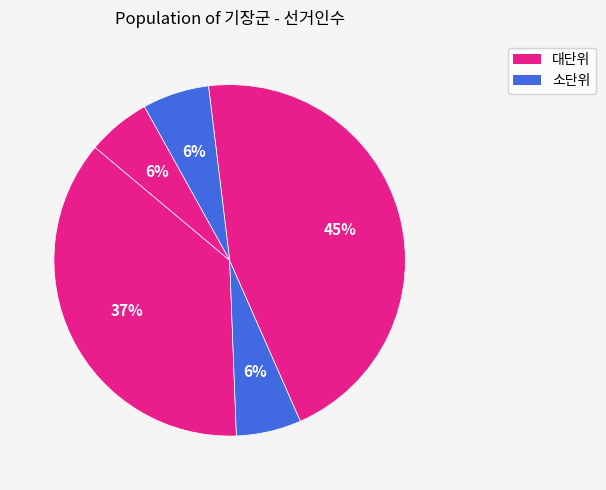

How many slices are in this pie chart?

5